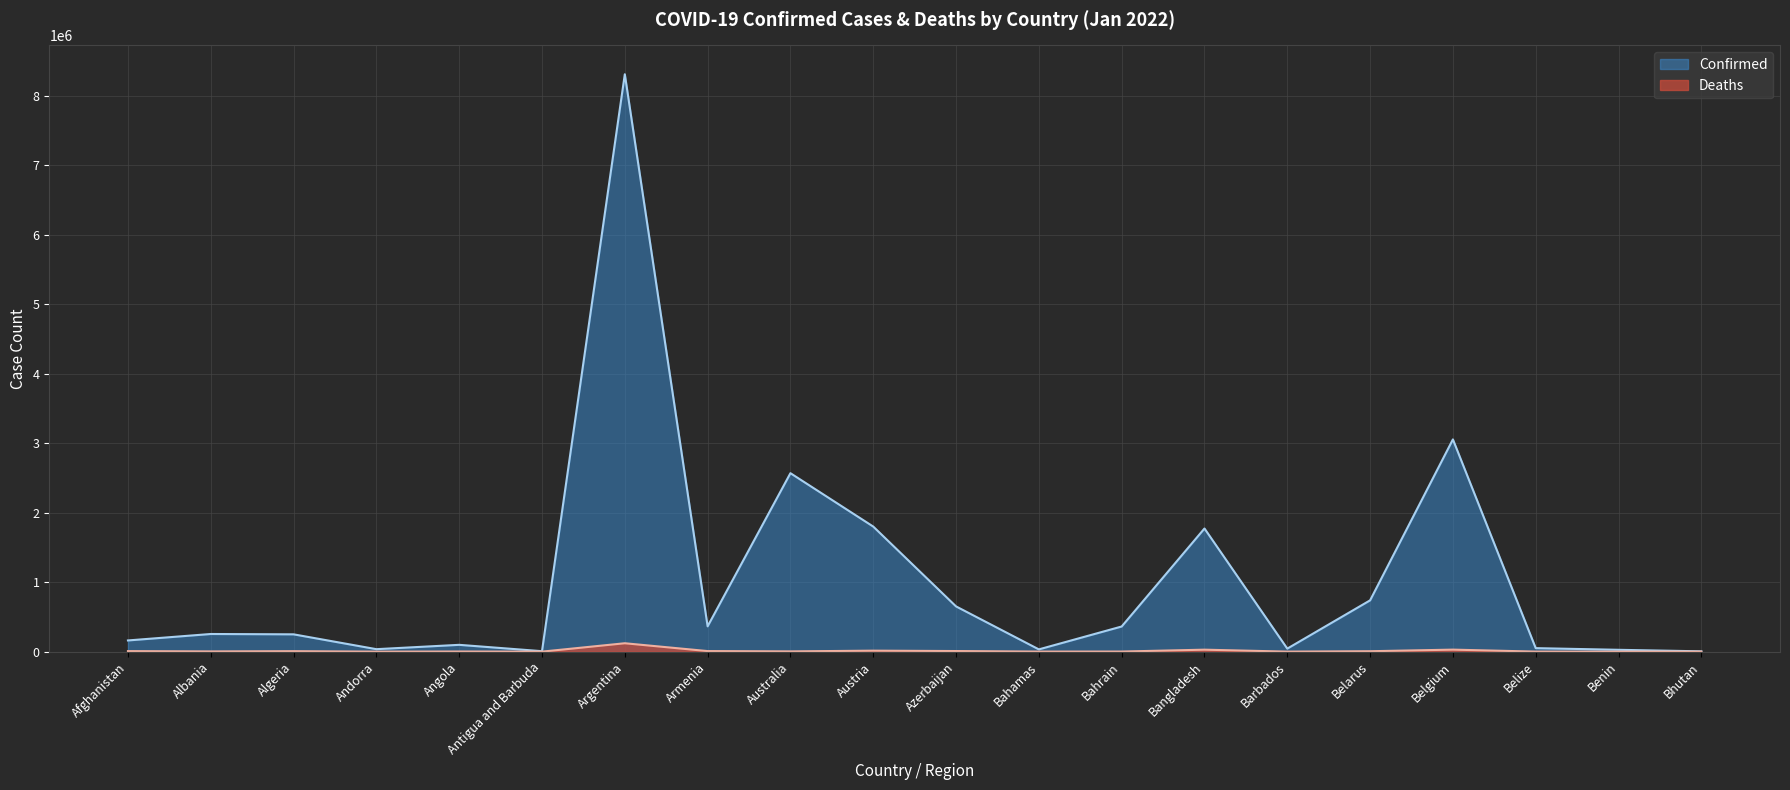

What is the difference between the highest and lowest values at Albania?

250797